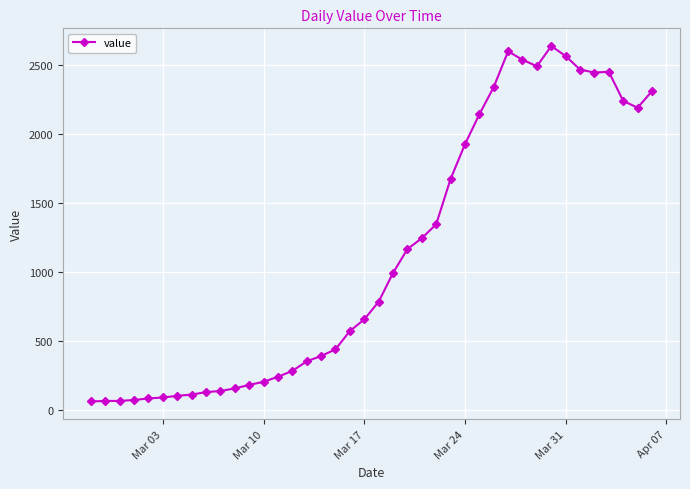

What is the value of the 17th point from the left?

391